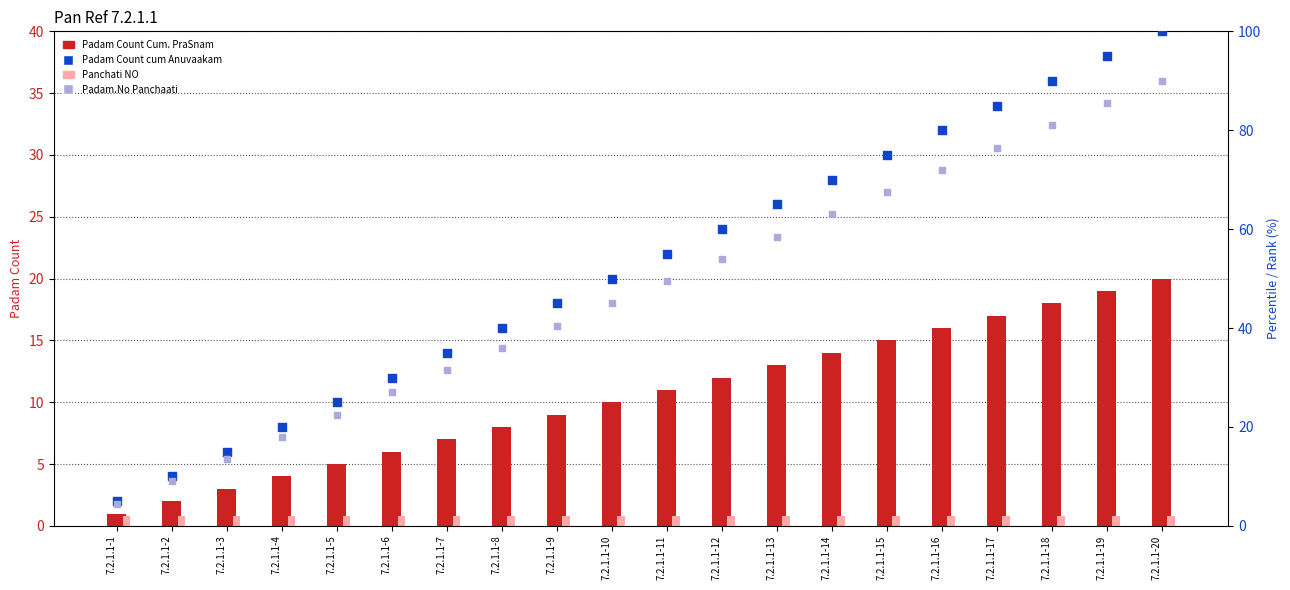

Which series has the largest total across all categories?

Padam Count cum Anuvaakam